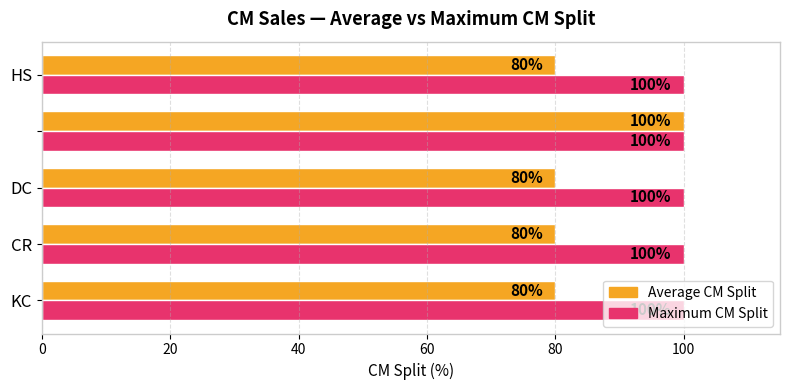

Which series has the largest total across all categories?

Maximum CM Split